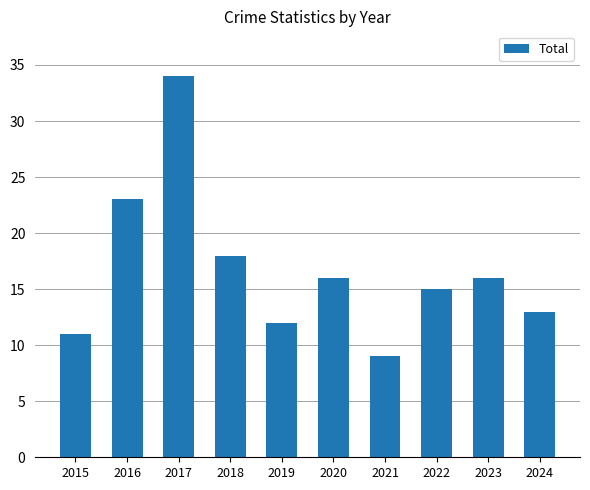

What is the difference between the values at 2017 and 2021?

25